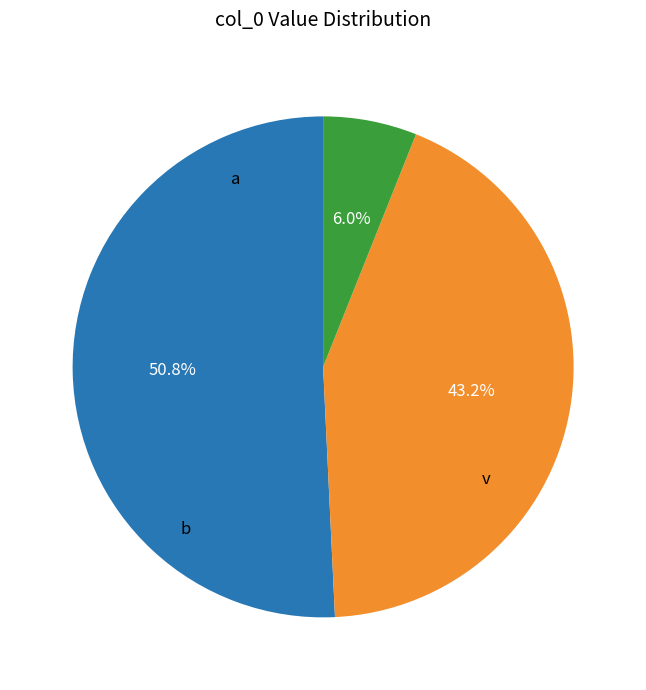

Is there a majority slice in this chart?

Yes